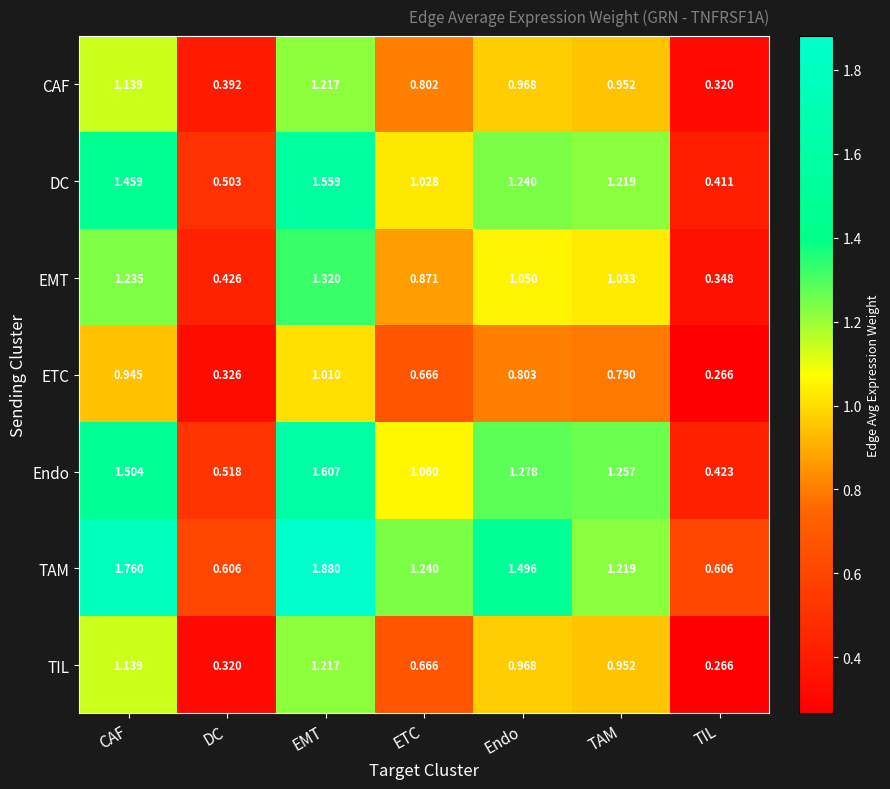

What is the total value across all series at DC?

3.1